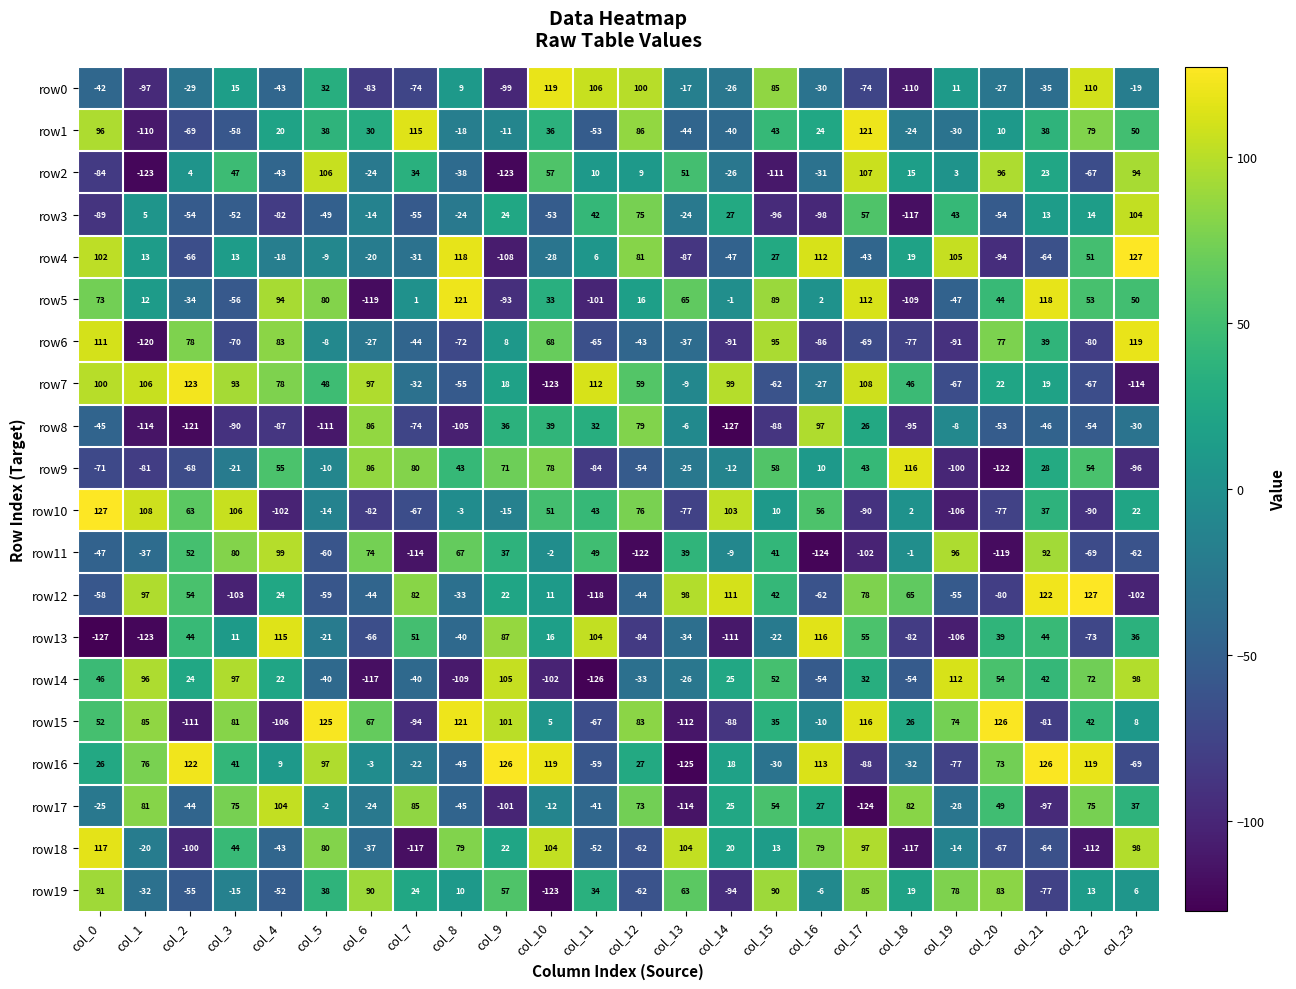

Read the row1 value at col_6.

30